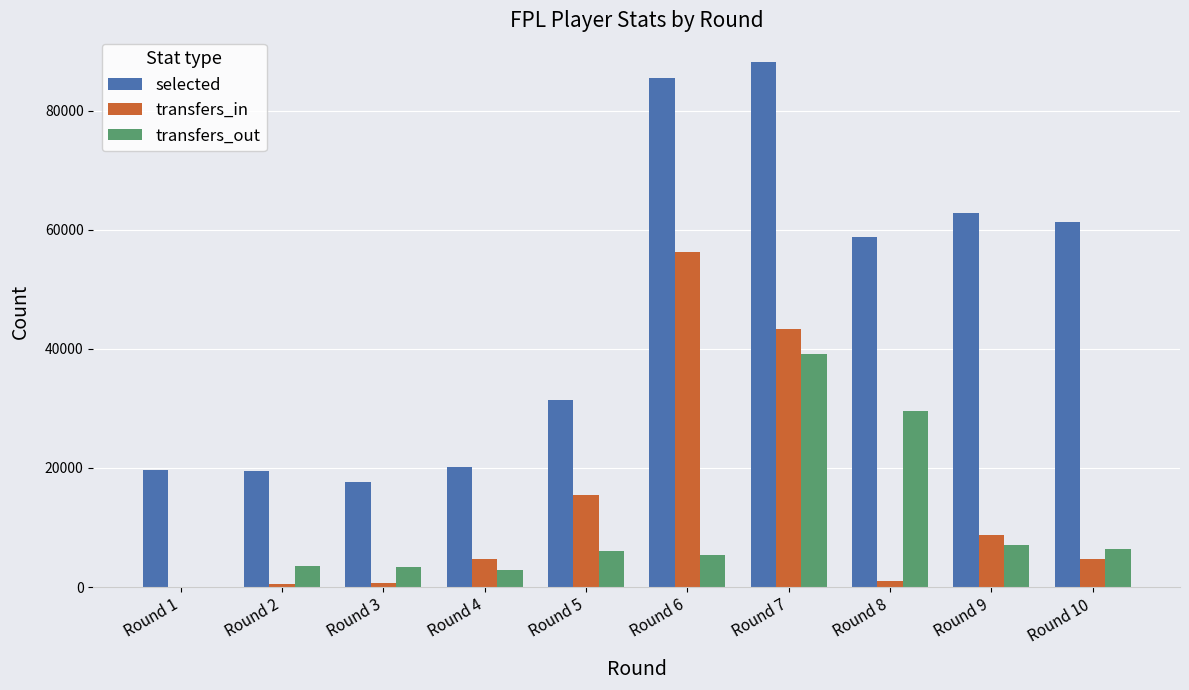

What is the approximate value of transfers_in at Round 4?

4738